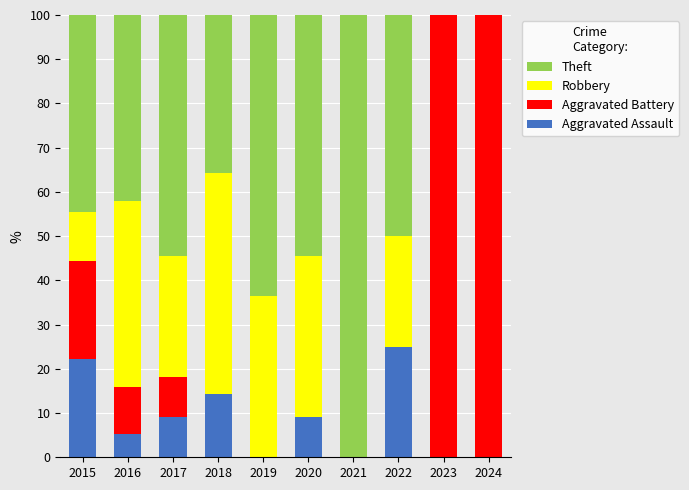

Is it true that Aggravated Assault equals 9.1 at 2017?

True